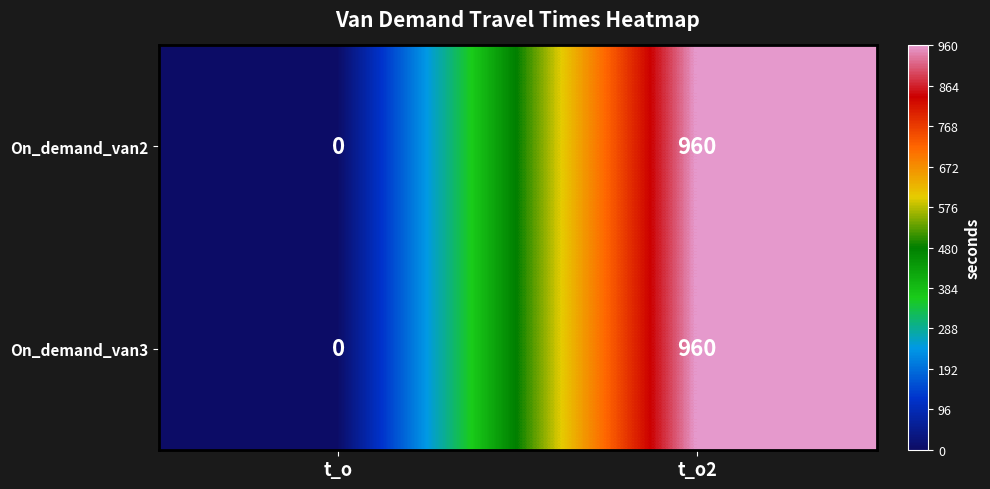

Reading left to right, extract all data points from this chart.

On_demand_van2: t_o=0	t_o2=960
On_demand_van3: t_o=0	t_o2=960